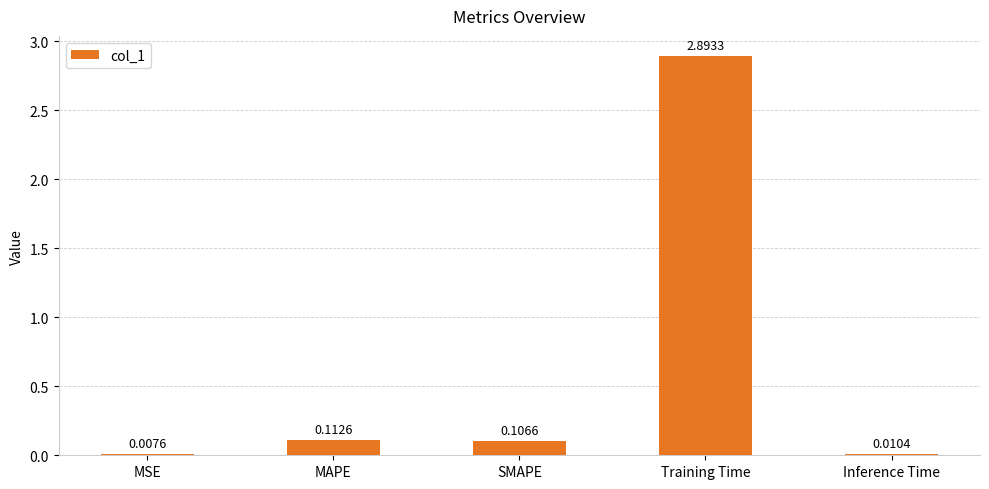

Where is the data nearest to the value 1?

MAPE